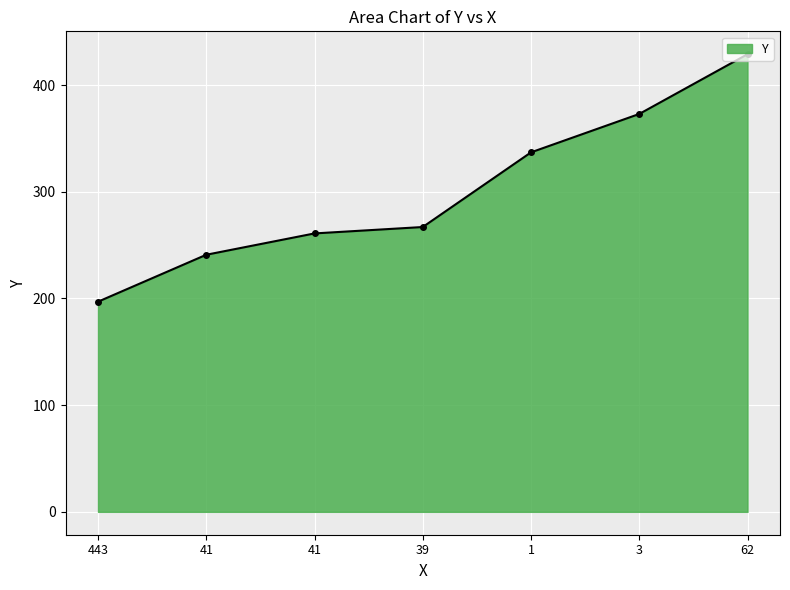

Count the number of data series in this chart.

1